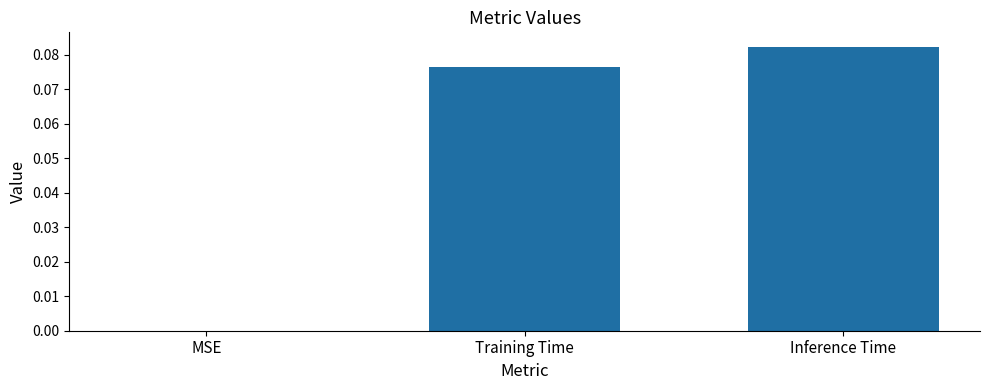

Count the number of data series in this chart.

1